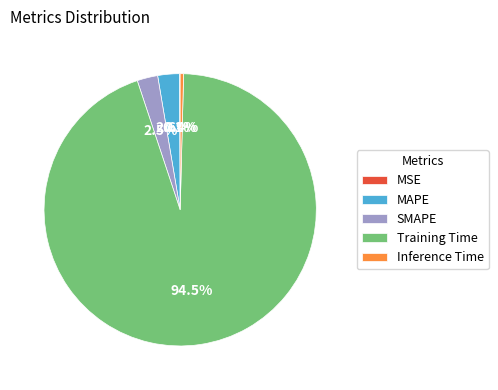

What is the largest slice in the pie chart?

Training Time